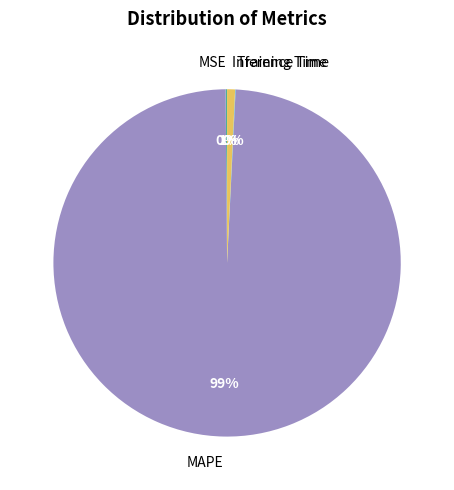

To the nearest percent, what is the average slice percentage?

25%